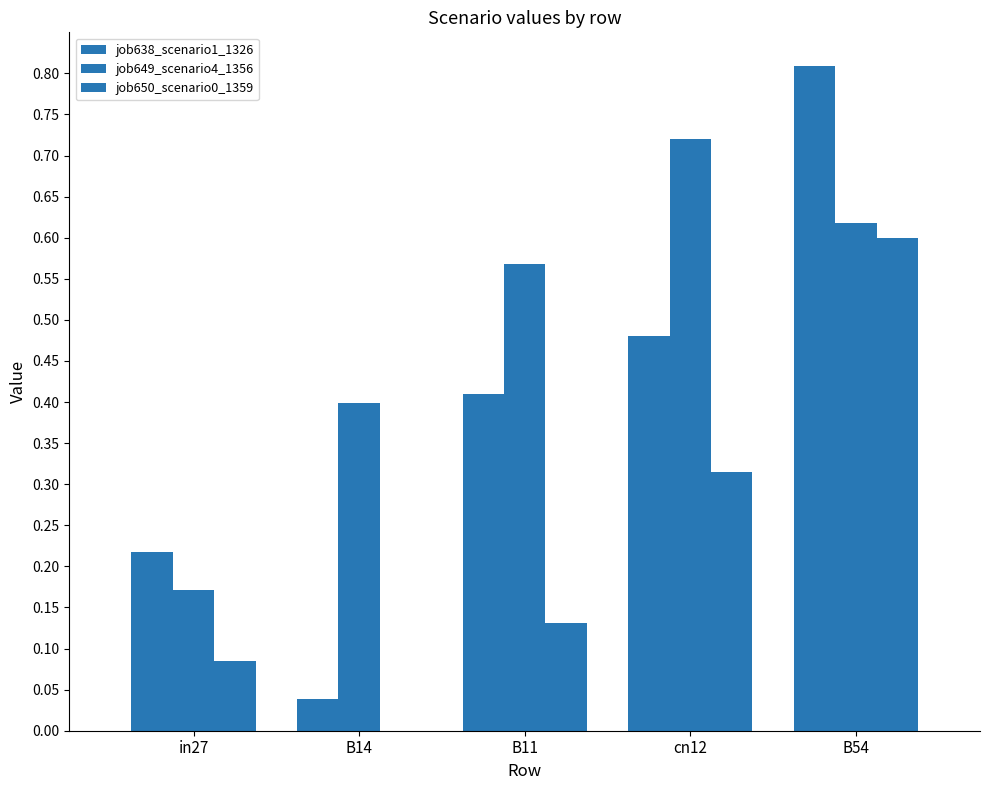

What is the maximum value for job649_scenario4_1356?

0.7